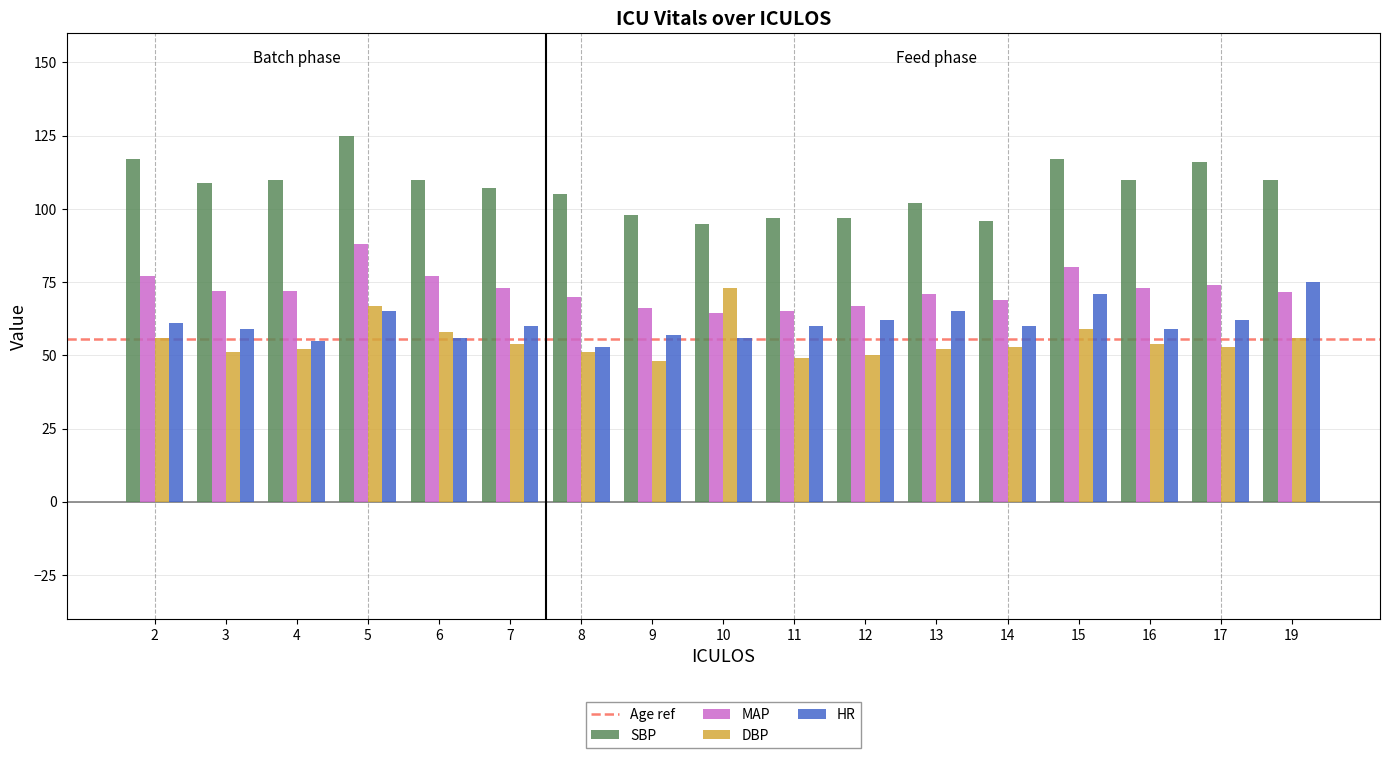

What is the smallest value displayed?

48.0